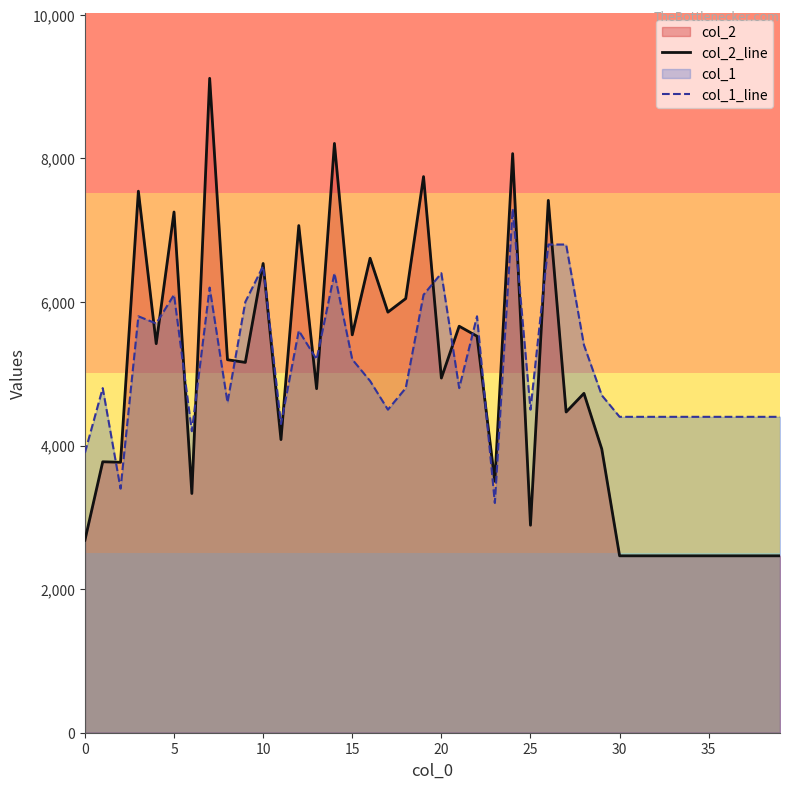

At which label does col_1_line reach its peak?

24